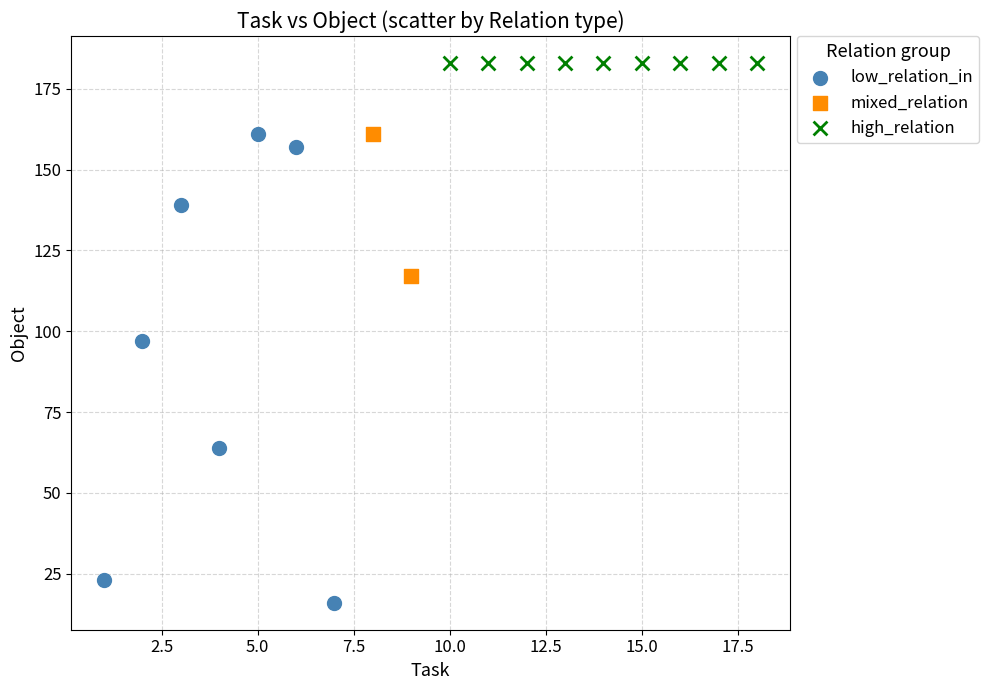

What are all the series names shown in the legend?

low_relation_in, mixed_relation, high_relation